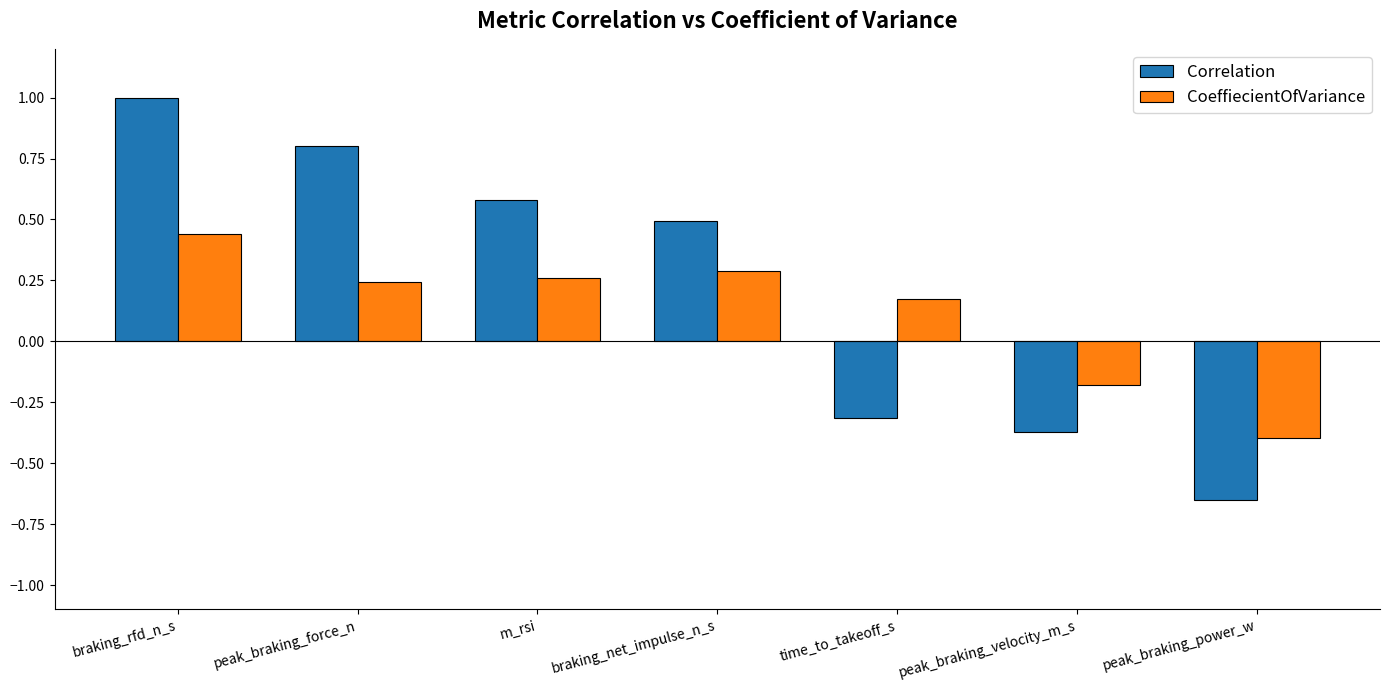

At which label is Correlation closest to 0?

time_to_takeoff_s